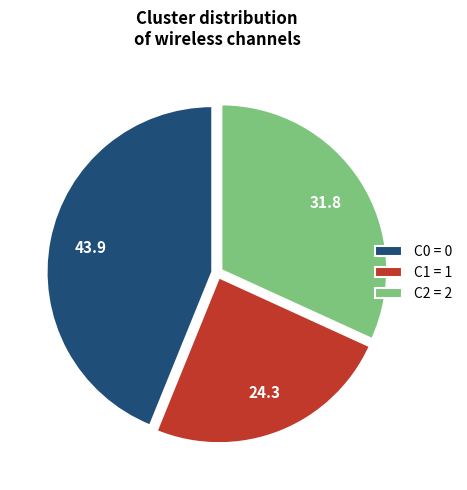

How many slices are in this pie chart?

3